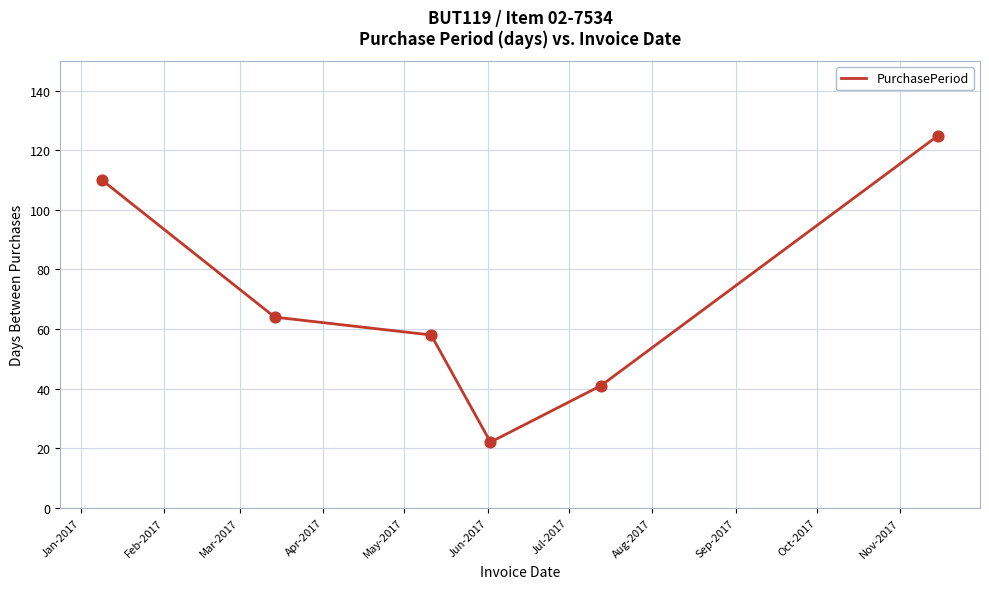

What is the average value?

70